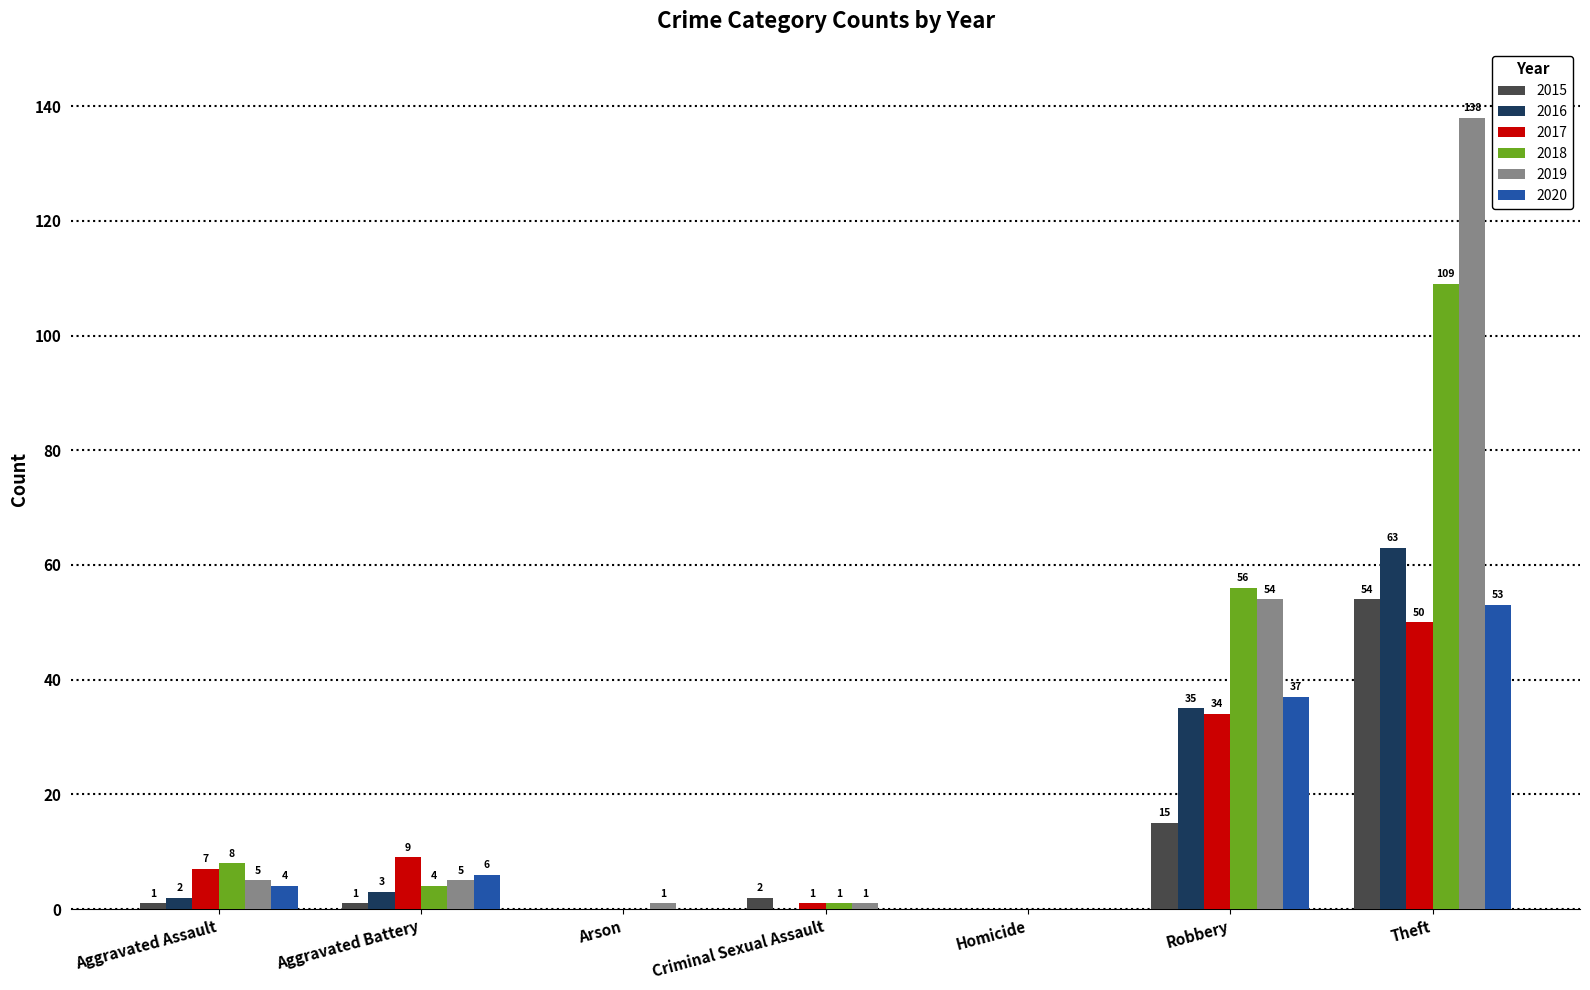

What is the greatest value displayed?

138